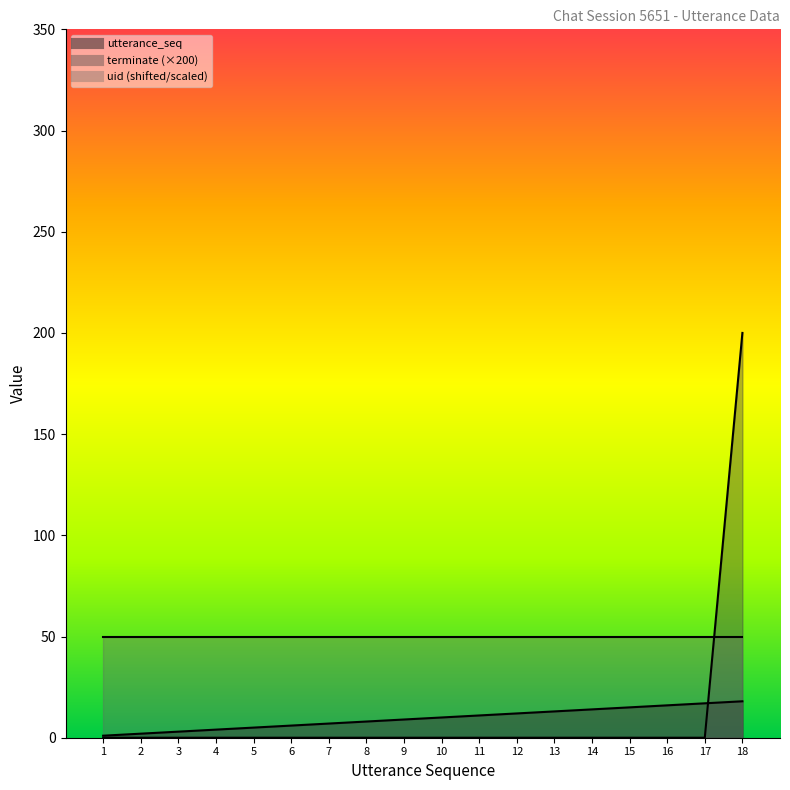

Does the chart have visible grid lines?

No